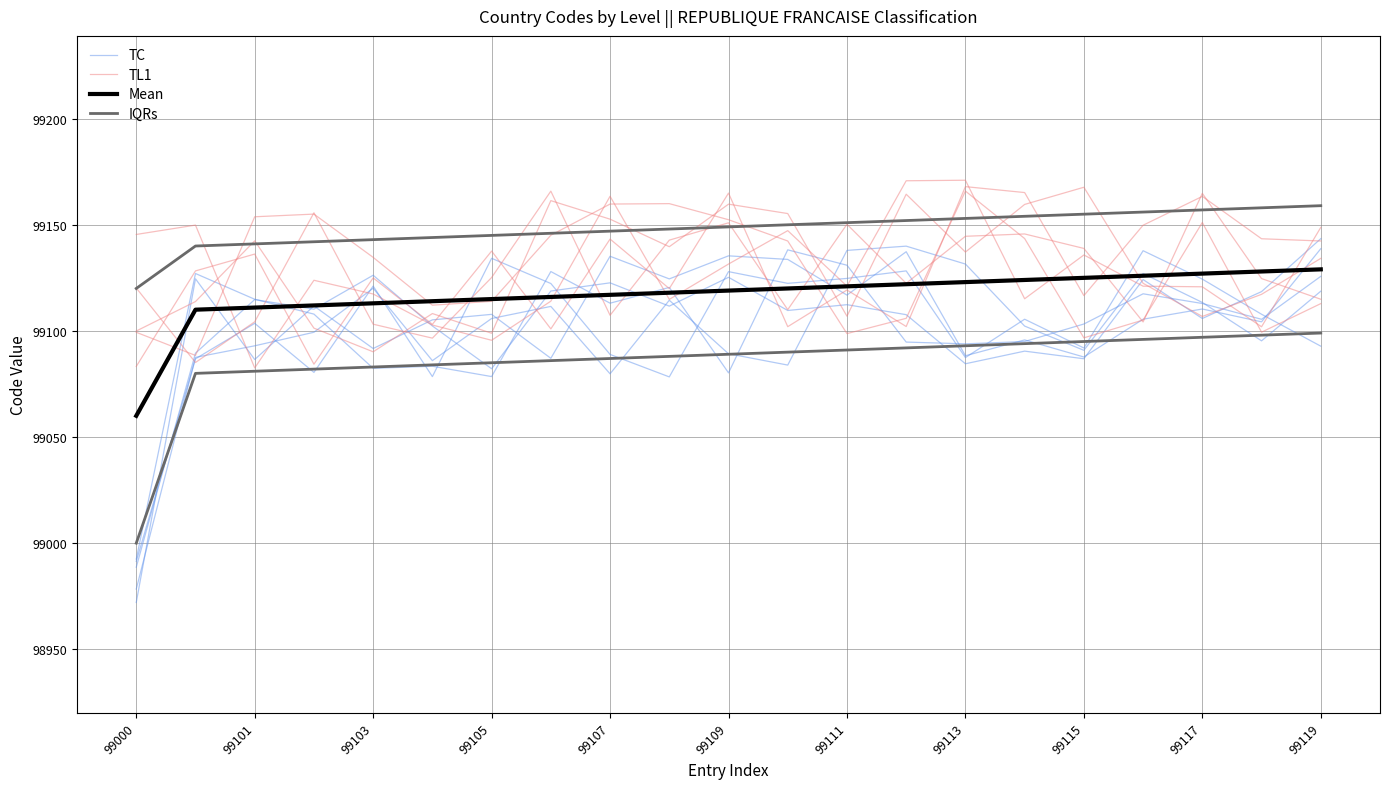

How many lines are shown in the chart?

4